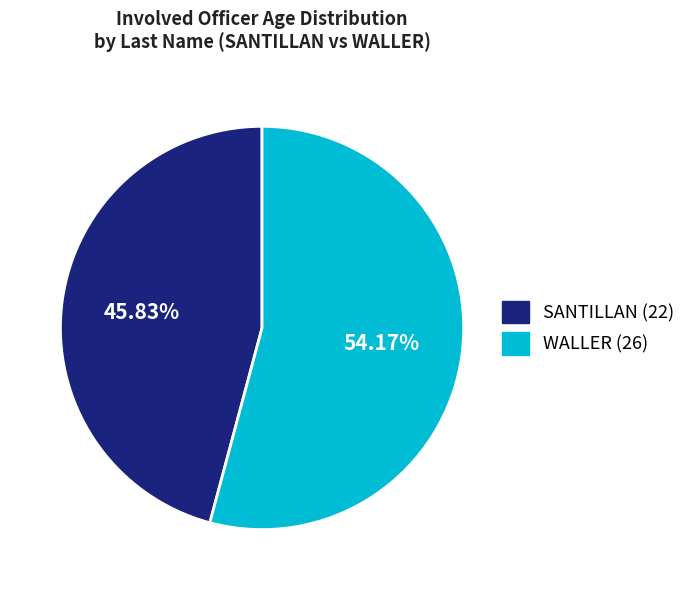

True or false: WALLER accounts for 54% of the total.

True